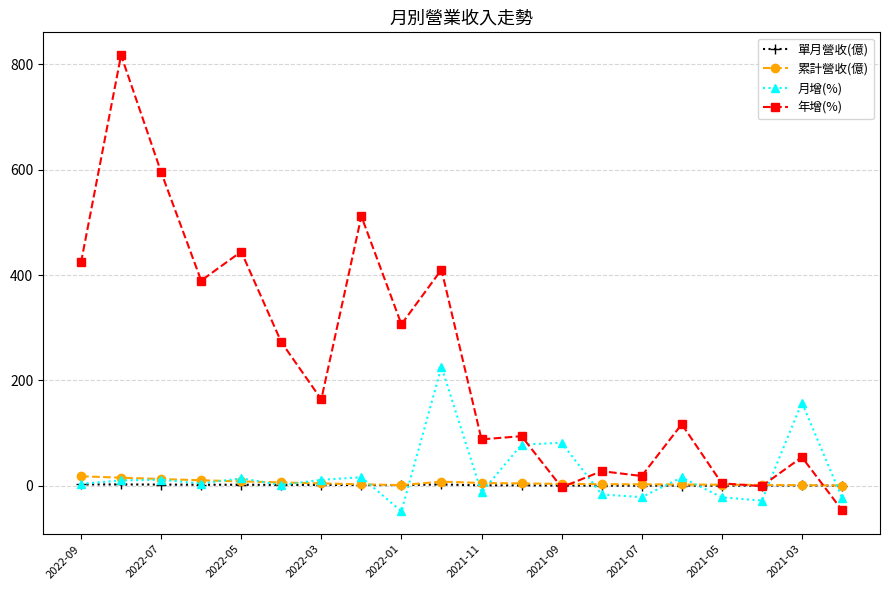

Which series has the largest total across all categories?

年增(%)